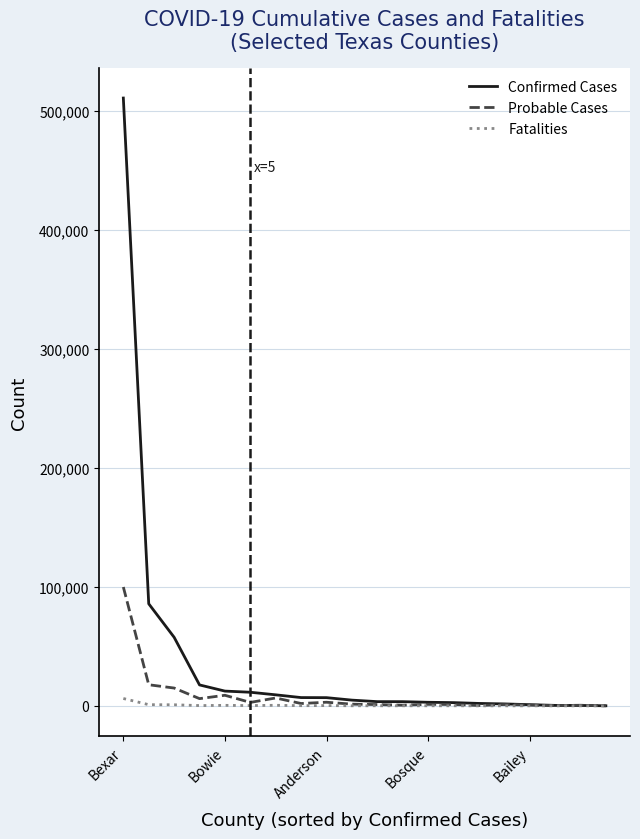

Which series has the largest total across all categories?

Confirmed Cases